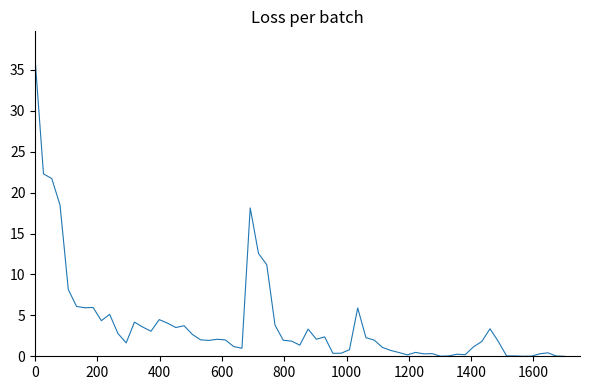

What is the maximum value shown in the chart?

36.1